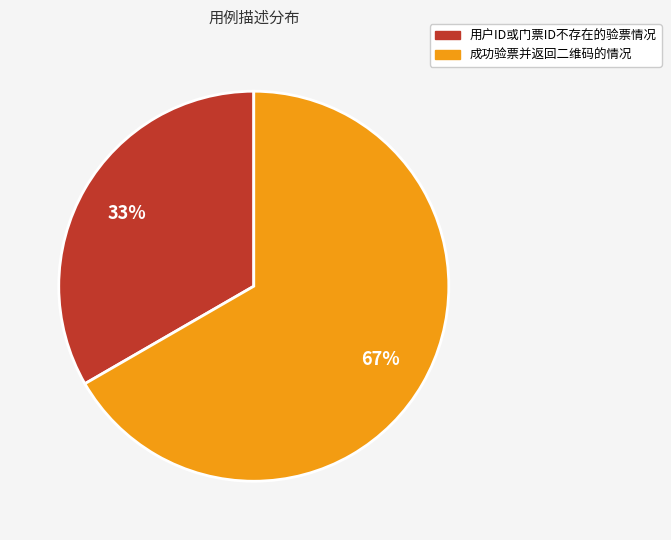

The 用户ID或门票ID不存在的验票情况 slice represents 33% of the pie. True or false?

True